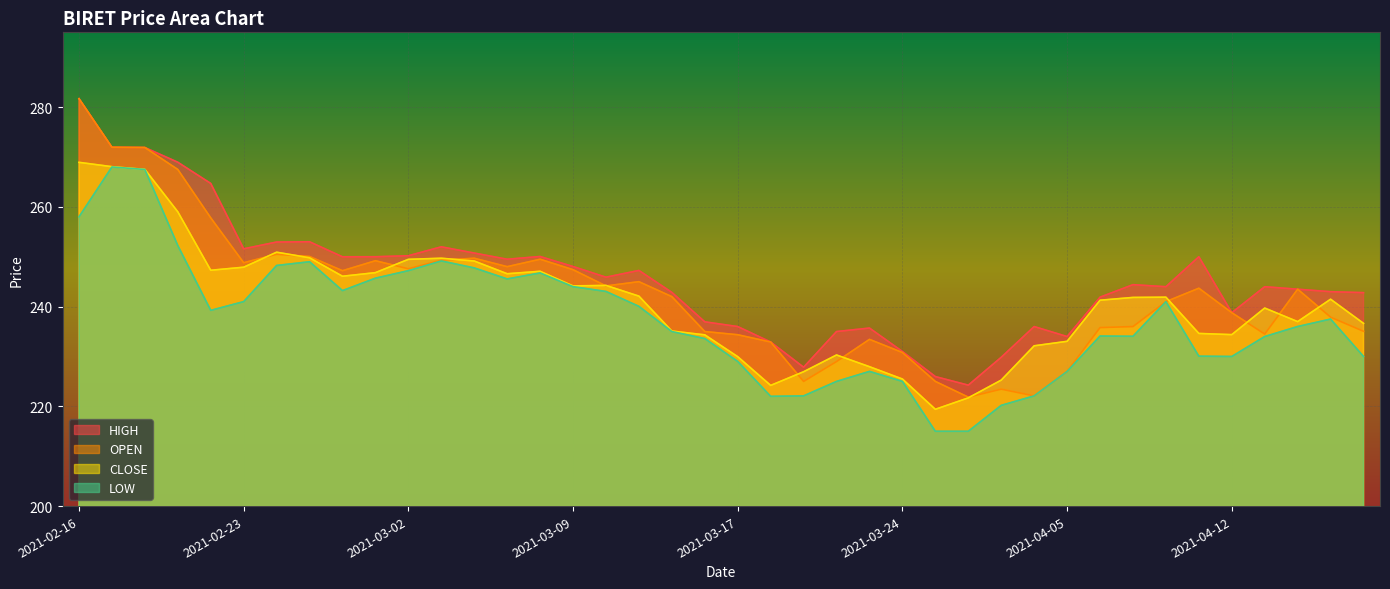

True or false: LOW and OPEN cross at least once.

False